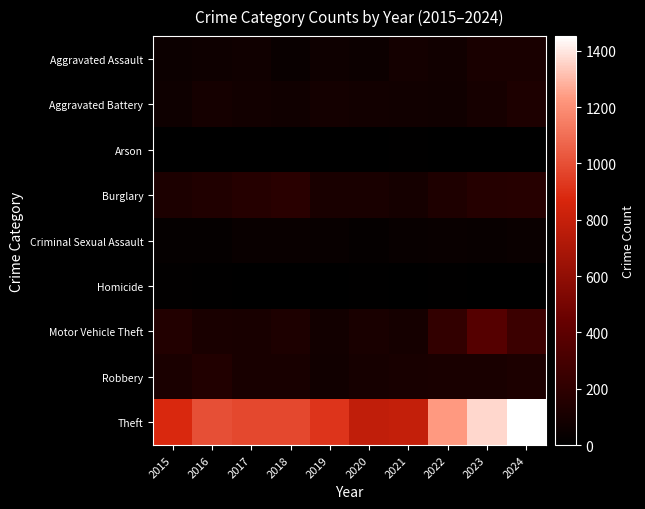

Between 2019 and 2022, which is larger?

2022